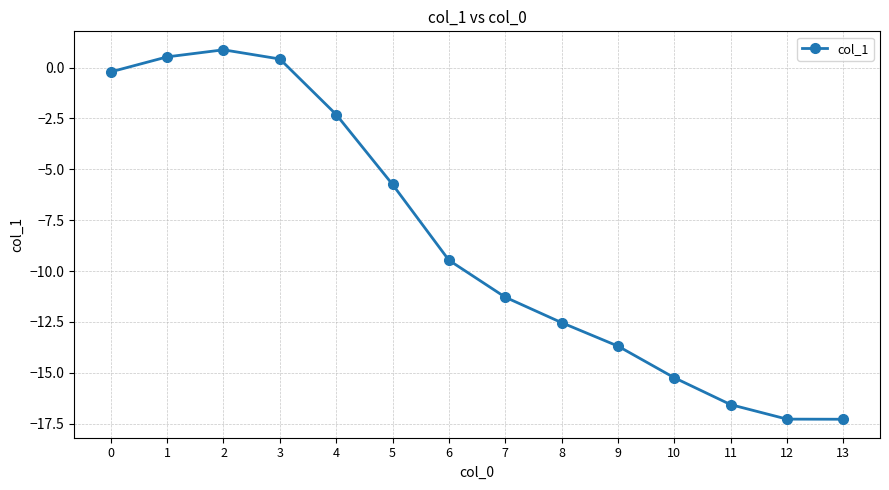

What is the difference between the second highest and second lowest values?

17.8